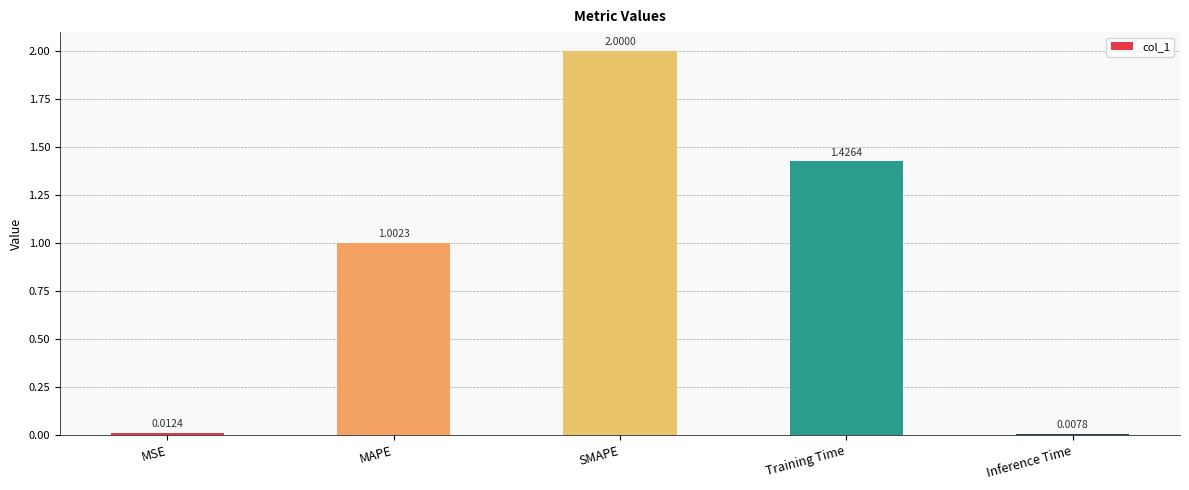

What is the label of the 4th bar from the left?

Training Time